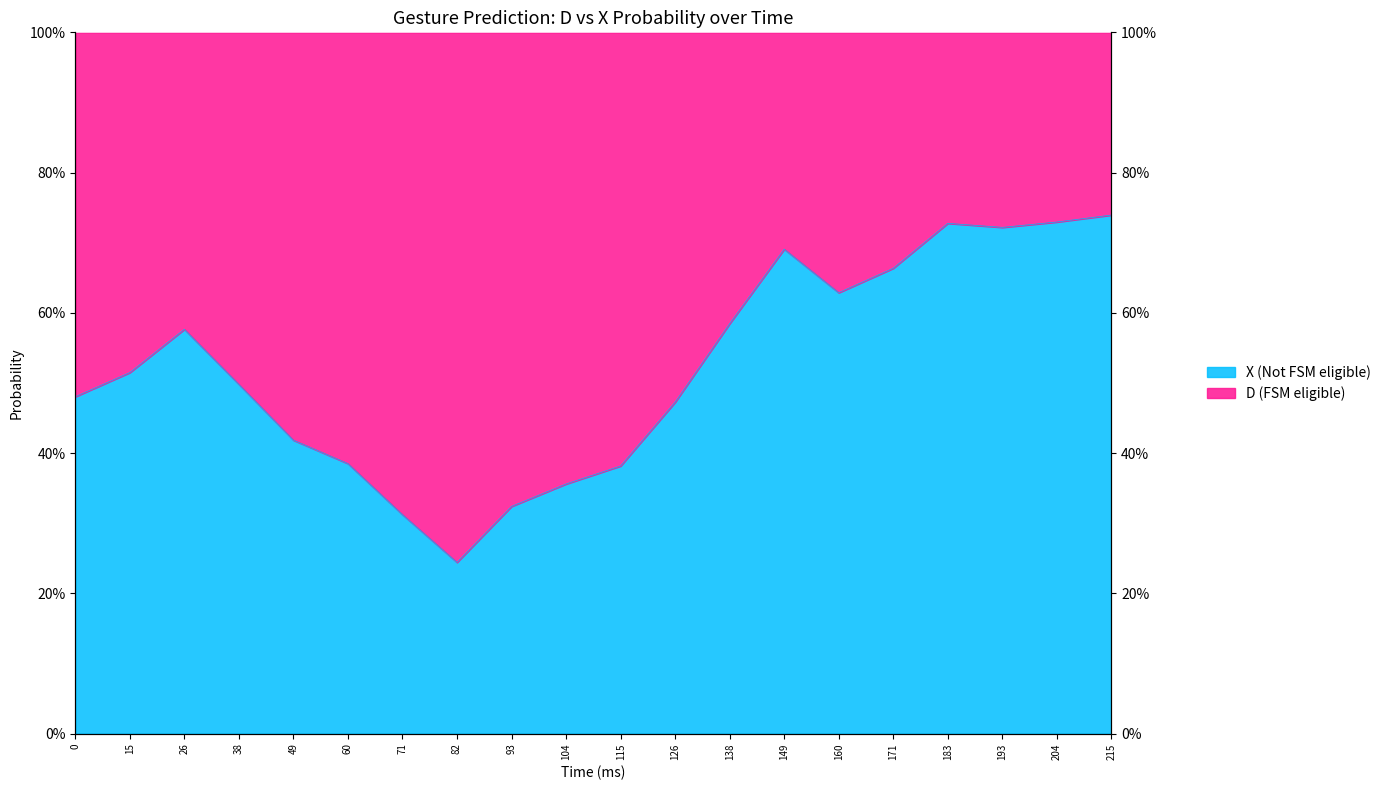

What is the change in value from 126 to 183?

+0.3